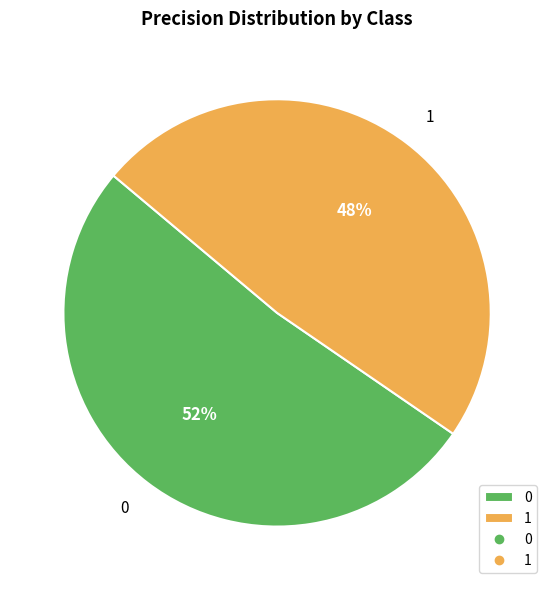

What percentage is the 1 slice, to the nearest percent?

48%